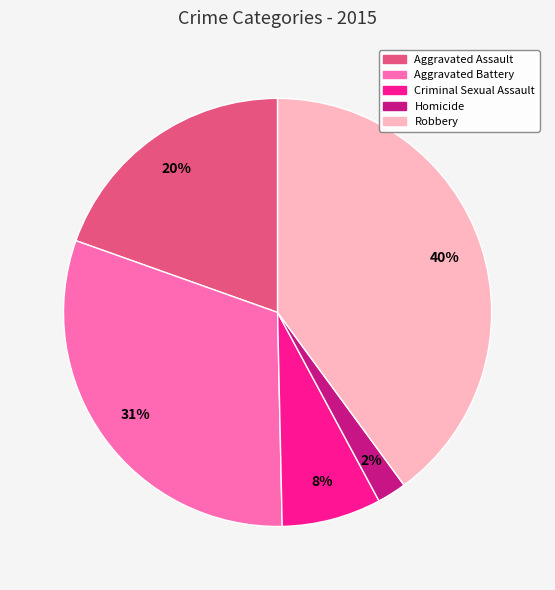

Is there any slice that represents more than half of the pie?

No